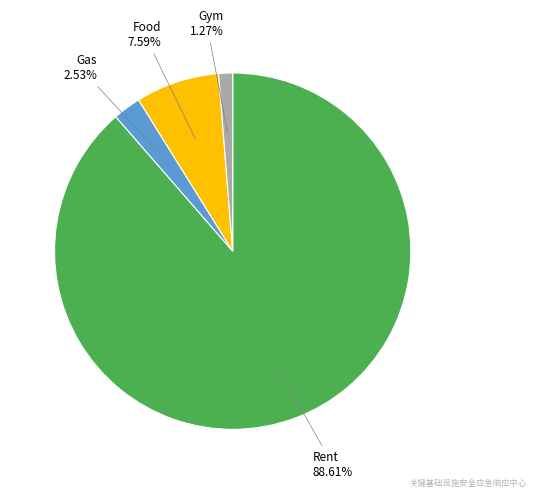

Is there any slice that represents more than half of the pie?

Yes